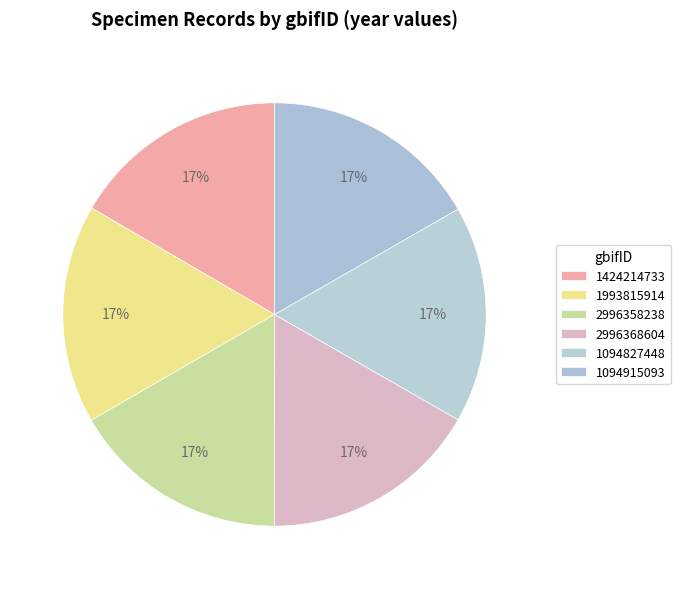

How many segments does this pie chart have?

6